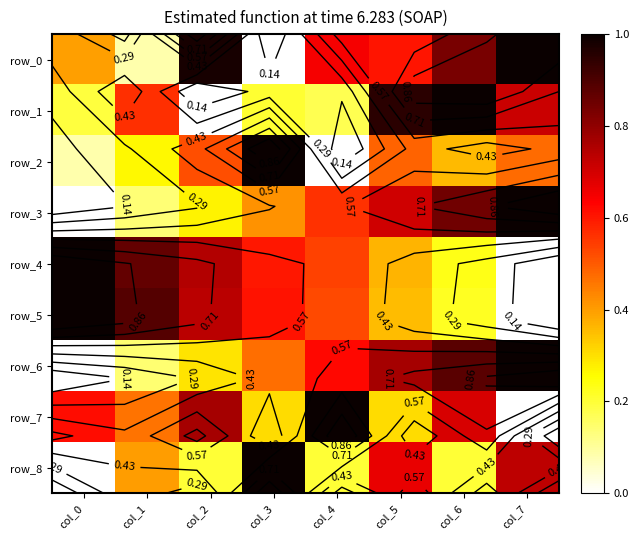

What is the average value of the row_1 series?

0.5